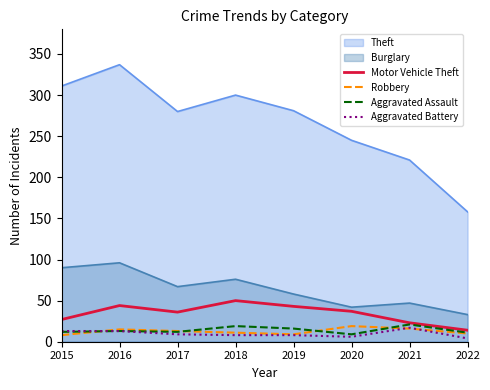

Which series changed the most between 2020 and 2021?

Theft